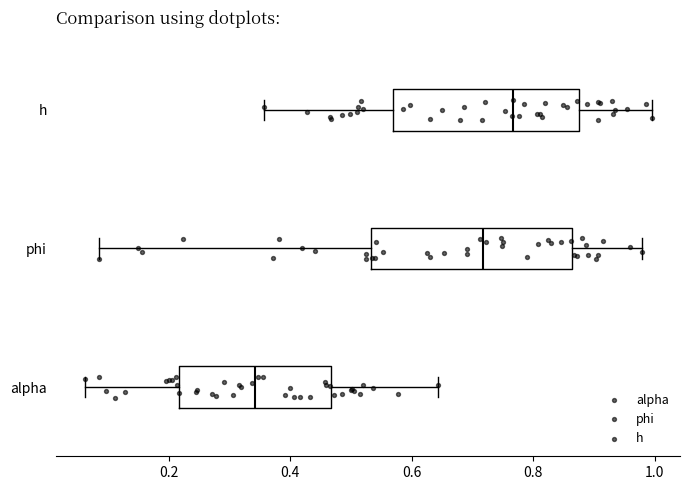

Reading bottom to top, read every box against the x-axis: the position of its median line, the range the box covers, and the ends of its whiskers. The values are not printed on the chart, so give them approximately, as read against the axis.

alpha: median 0.34, box 0.22 to 0.46, whiskers 0.06 to 0.64
phi: median 0.72, box 0.54 to 0.86, whiskers 0.08 to 0.98
h: median 0.76, box 0.56 to 0.88, whiskers 0.36 to 1.00